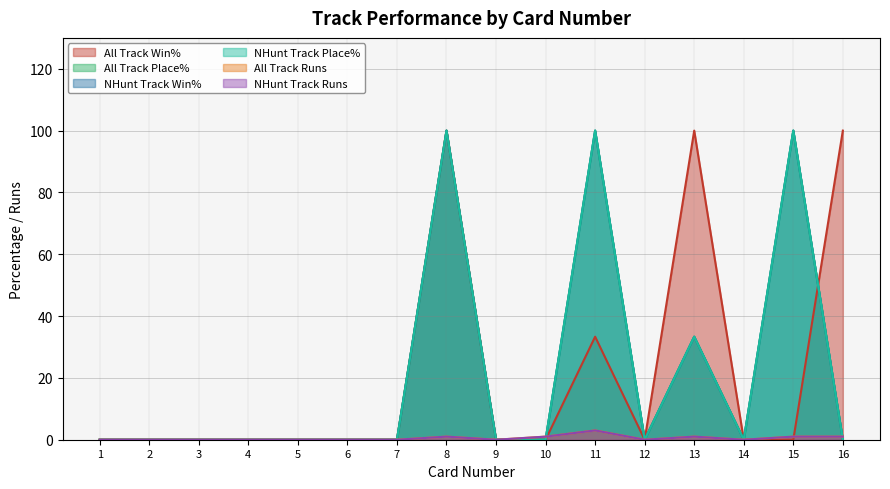

How many data points in All Track Place% are above 0?

4